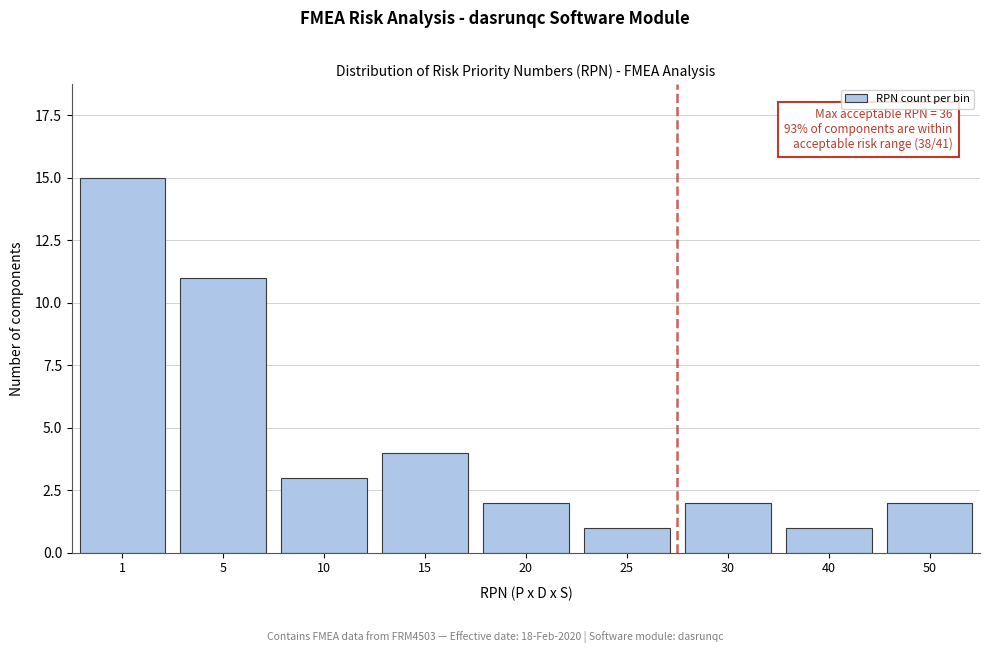

Reading left to right, extract all data points from this chart.

1=15	5=11	10=3	15=4	20=2	25=1	30=2	40=1	50=2